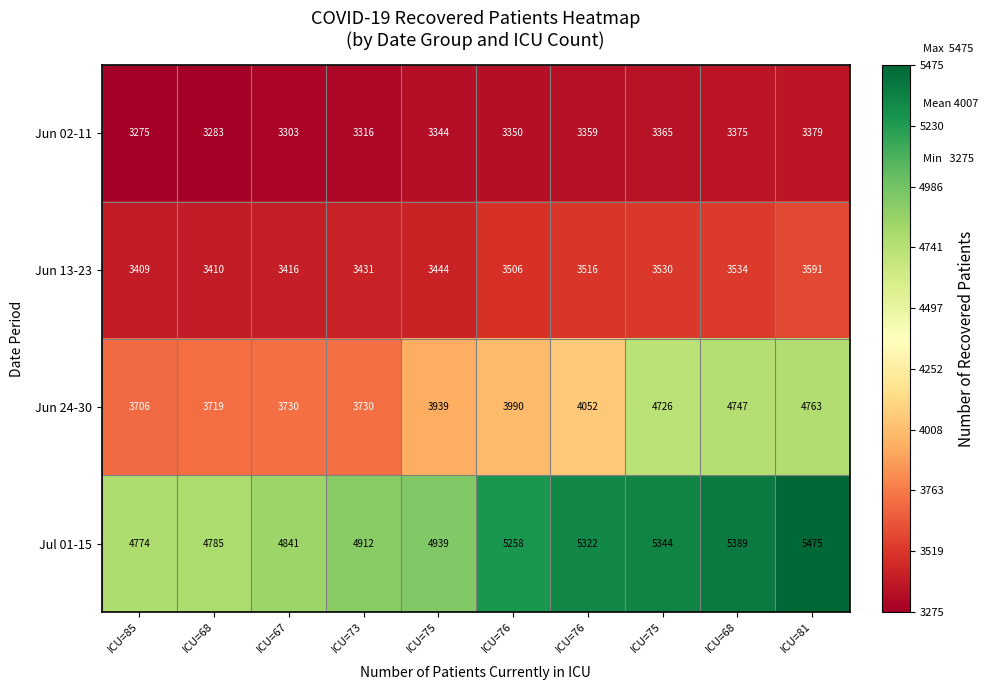

Reading left to right, what are all the values shown in this chart?

Jun 02-11: ICU=85=3275	ICU=68=3283	ICU=67=3303	ICU=73=3316	ICU=75=3344	ICU=76=3350	ICU=76=3359	ICU=75=3365	ICU=68=3375	ICU=81=3379
Jun 13-23: ICU=85=3409	ICU=68=3410	ICU=67=3416	ICU=73=3431	ICU=75=3444	ICU=76=3506	ICU=76=3516	ICU=75=3530	ICU=68=3534	ICU=81=3591
Jun 24-30: ICU=85=3706	ICU=68=3719	ICU=67=3730	ICU=73=3730	ICU=75=3939	ICU=76=3990	ICU=76=4052	ICU=75=4726	ICU=68=4747	ICU=81=4763
Jul 01-15: ICU=85=4774	ICU=68=4785	ICU=67=4841	ICU=73=4912	ICU=75=4939	ICU=76=5258	ICU=76=5322	ICU=75=5344	ICU=68=5389	ICU=81=5475